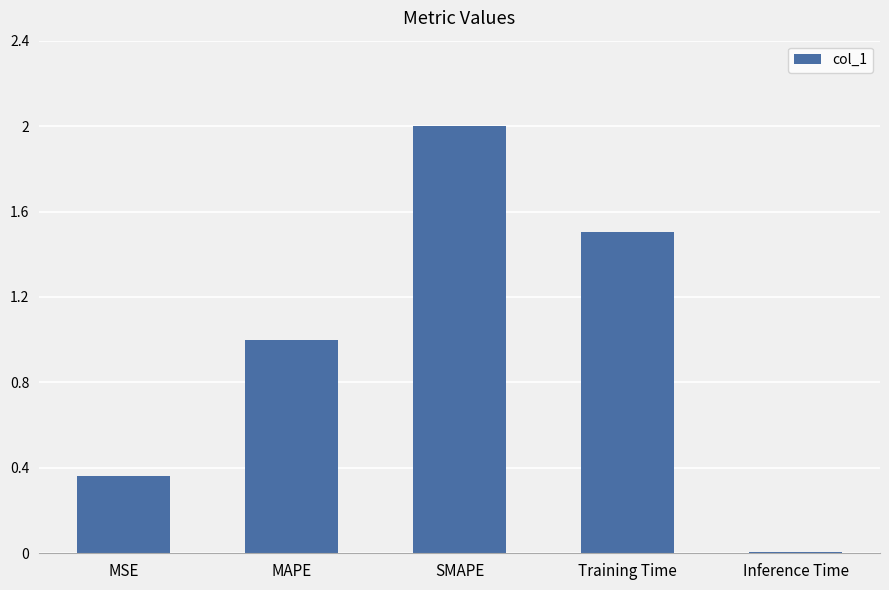

Are the bars horizontal?

No